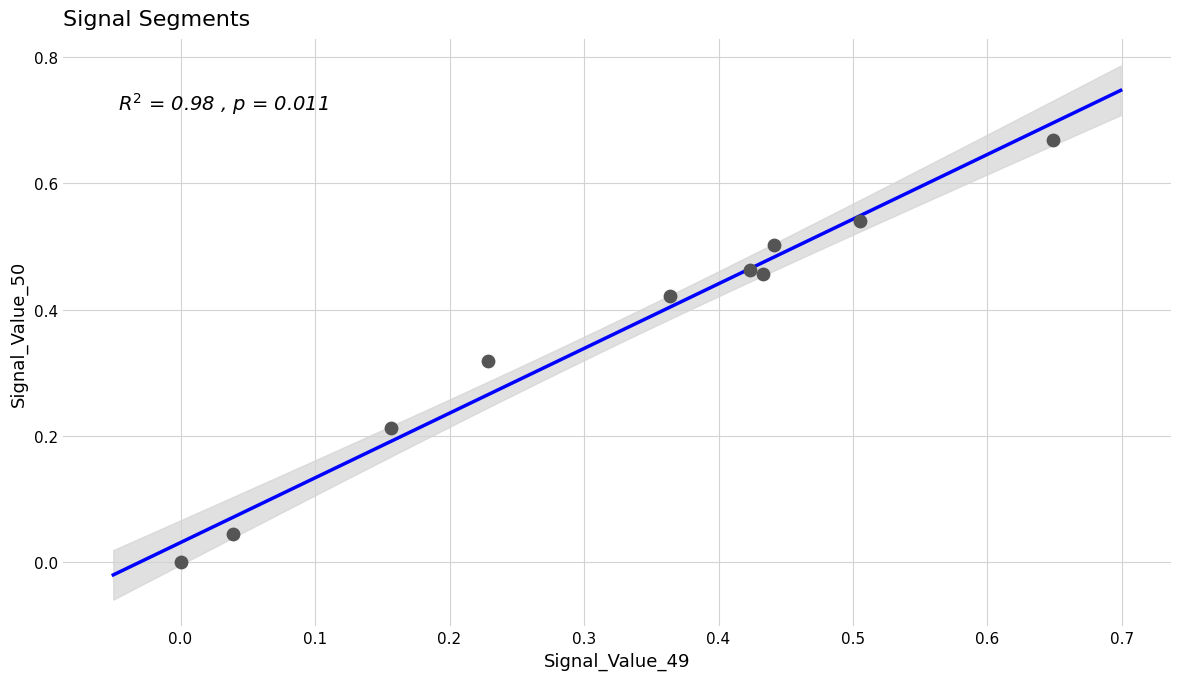

What is the range of X values (max minus min)?

0.6